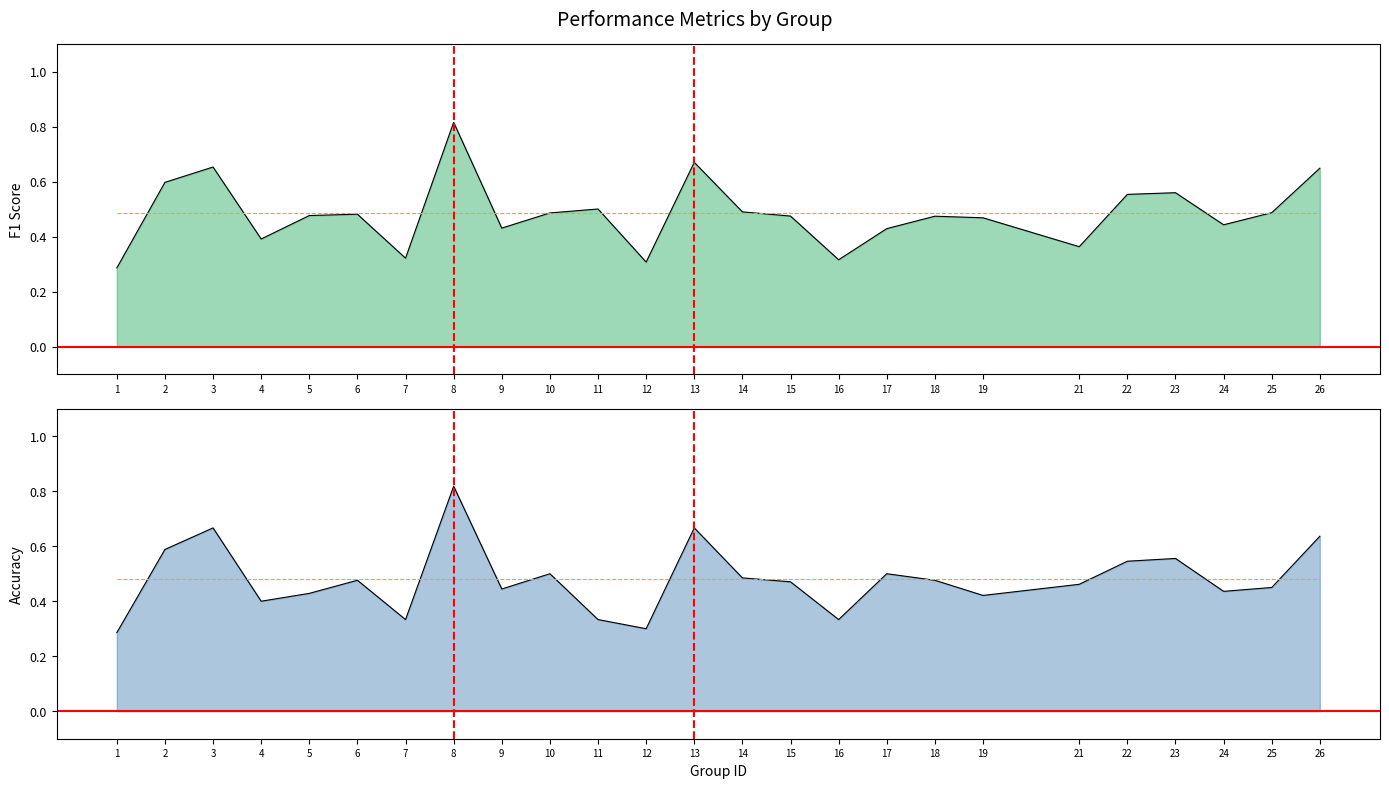

What is the value of the accuracy point at the 1st from the left?

0.3